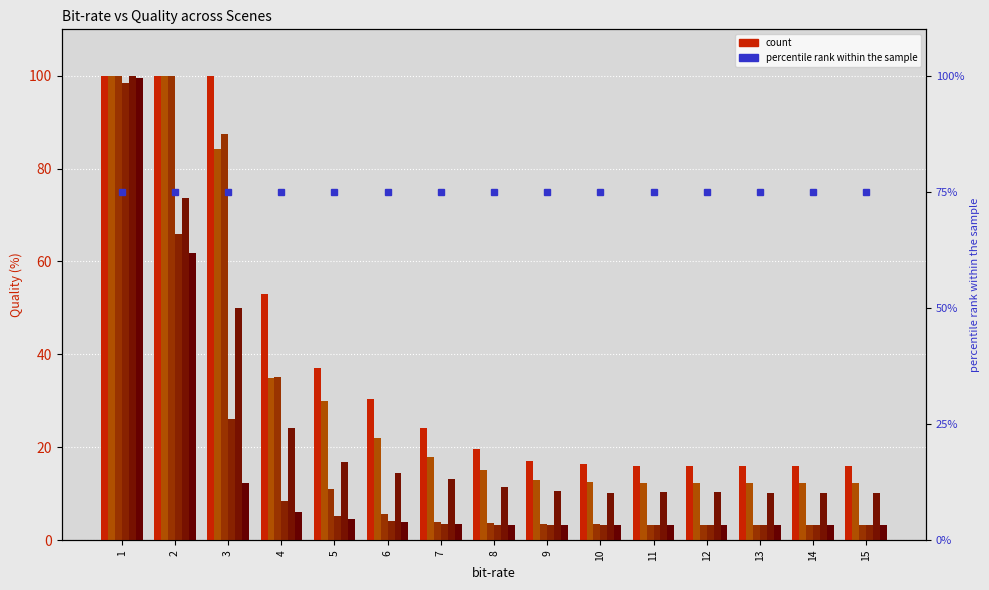

At which category is the sum across all series the highest?

1